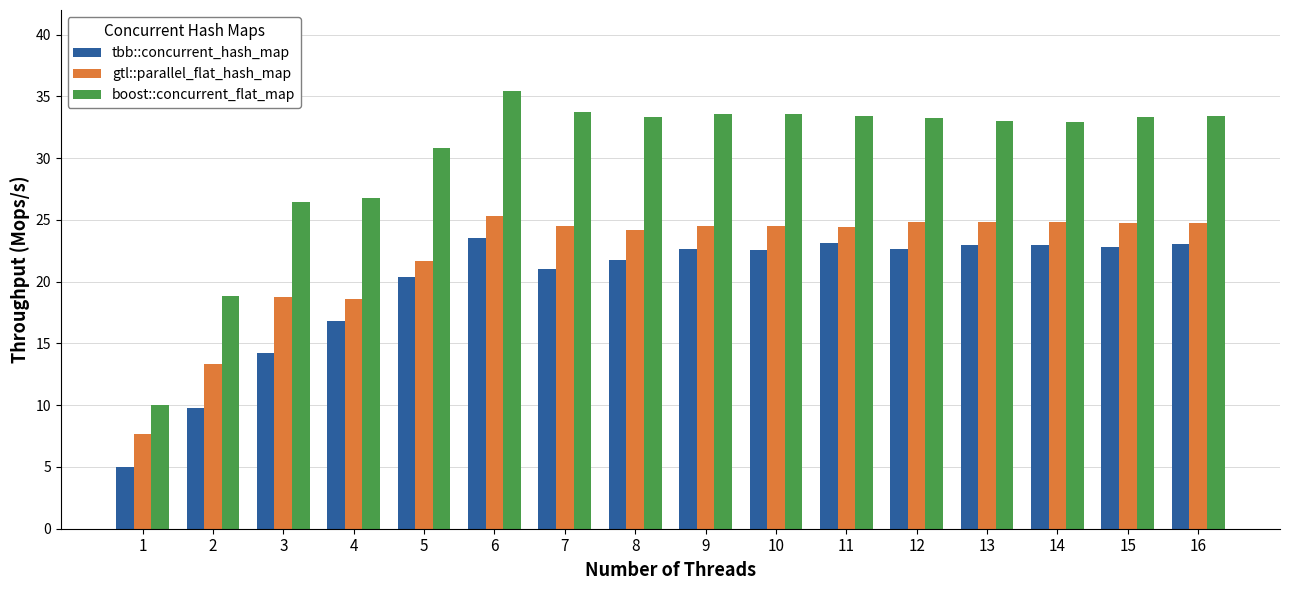

How many groups of bars are there?

16